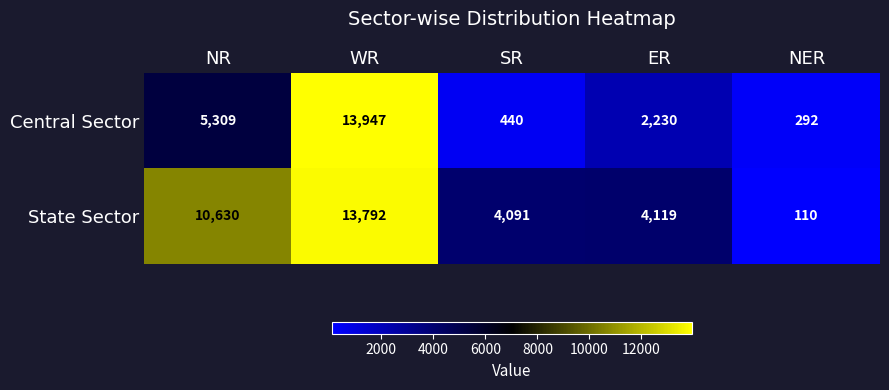

How many distinct data groups are displayed?

2